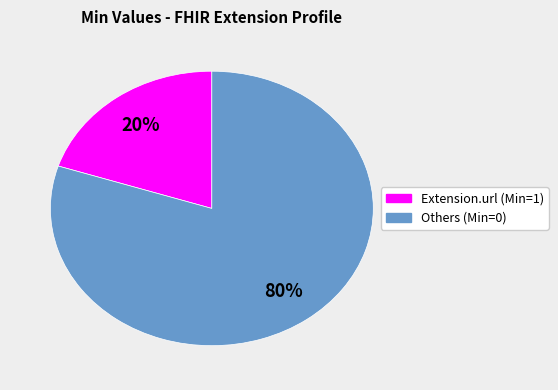

To the nearest percent, what is the average slice percentage?

50%